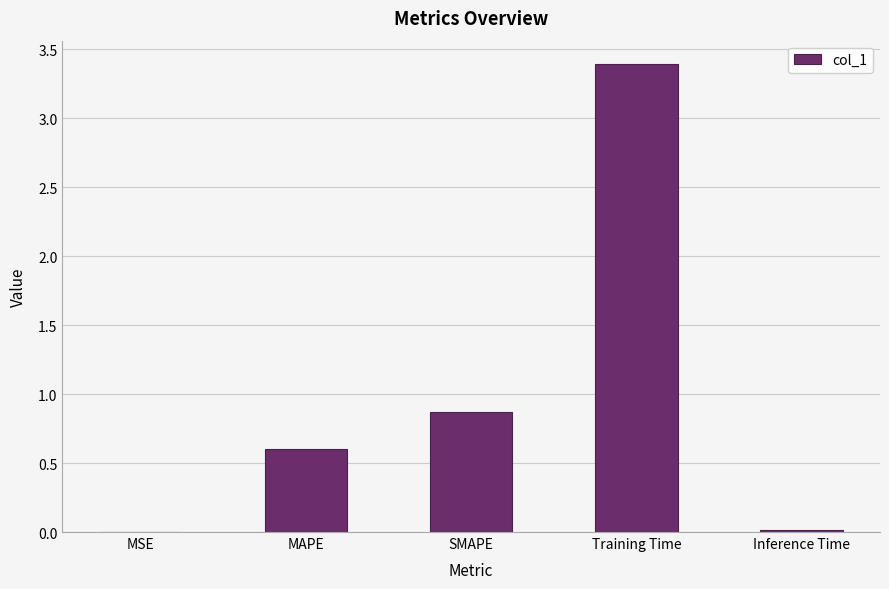

Between Inference Time and SMAPE, which is larger?

SMAPE